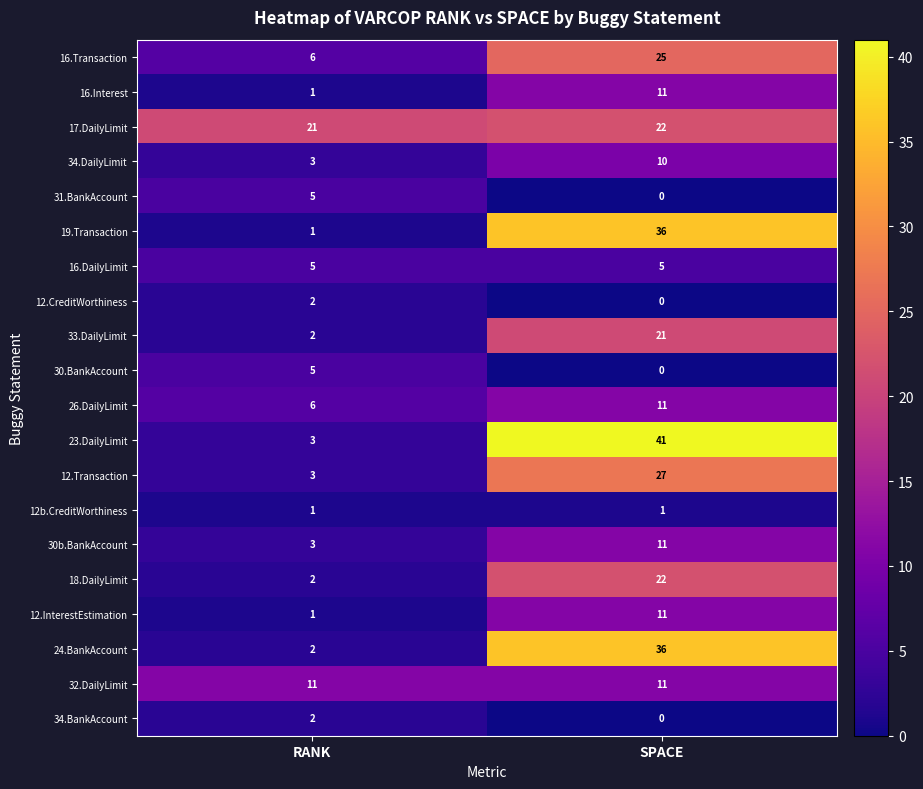

Count the 16.Interest values in the range 1 to 11.

2